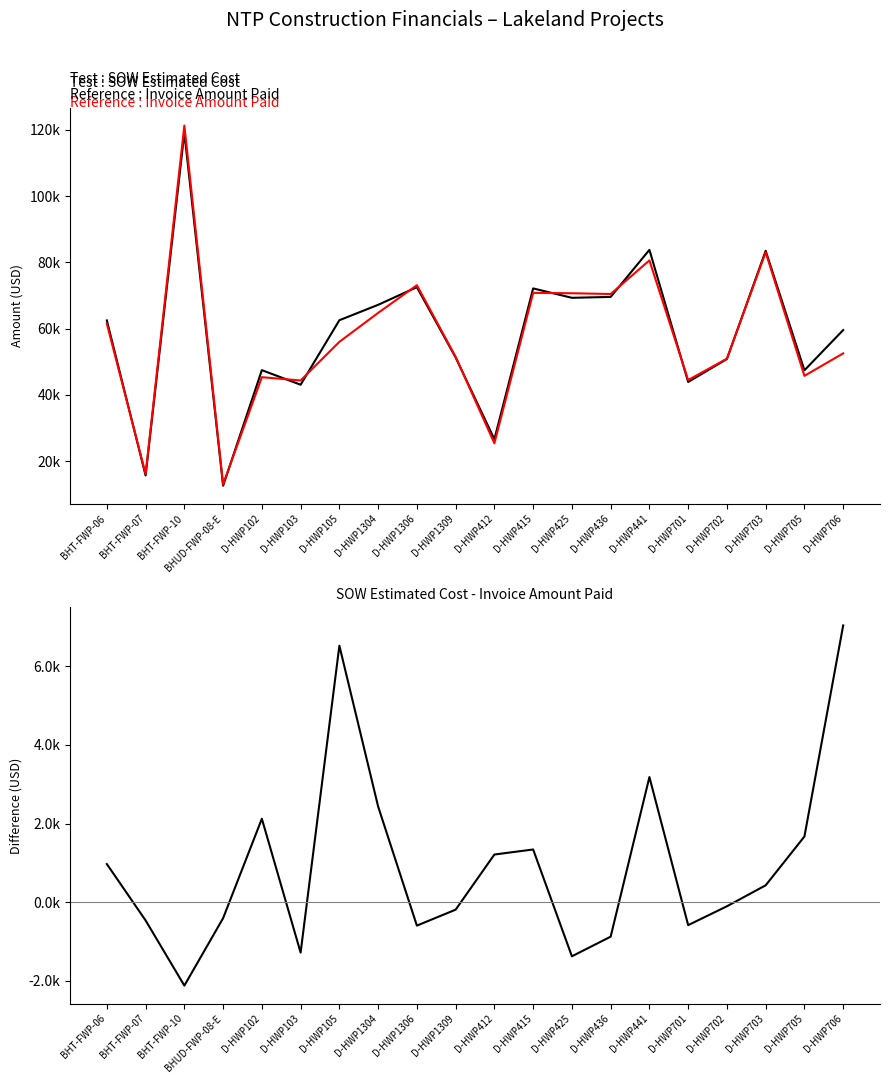

True or false: Invoice Amount Paid has a value of 80572.5 at D-HWP441.

True